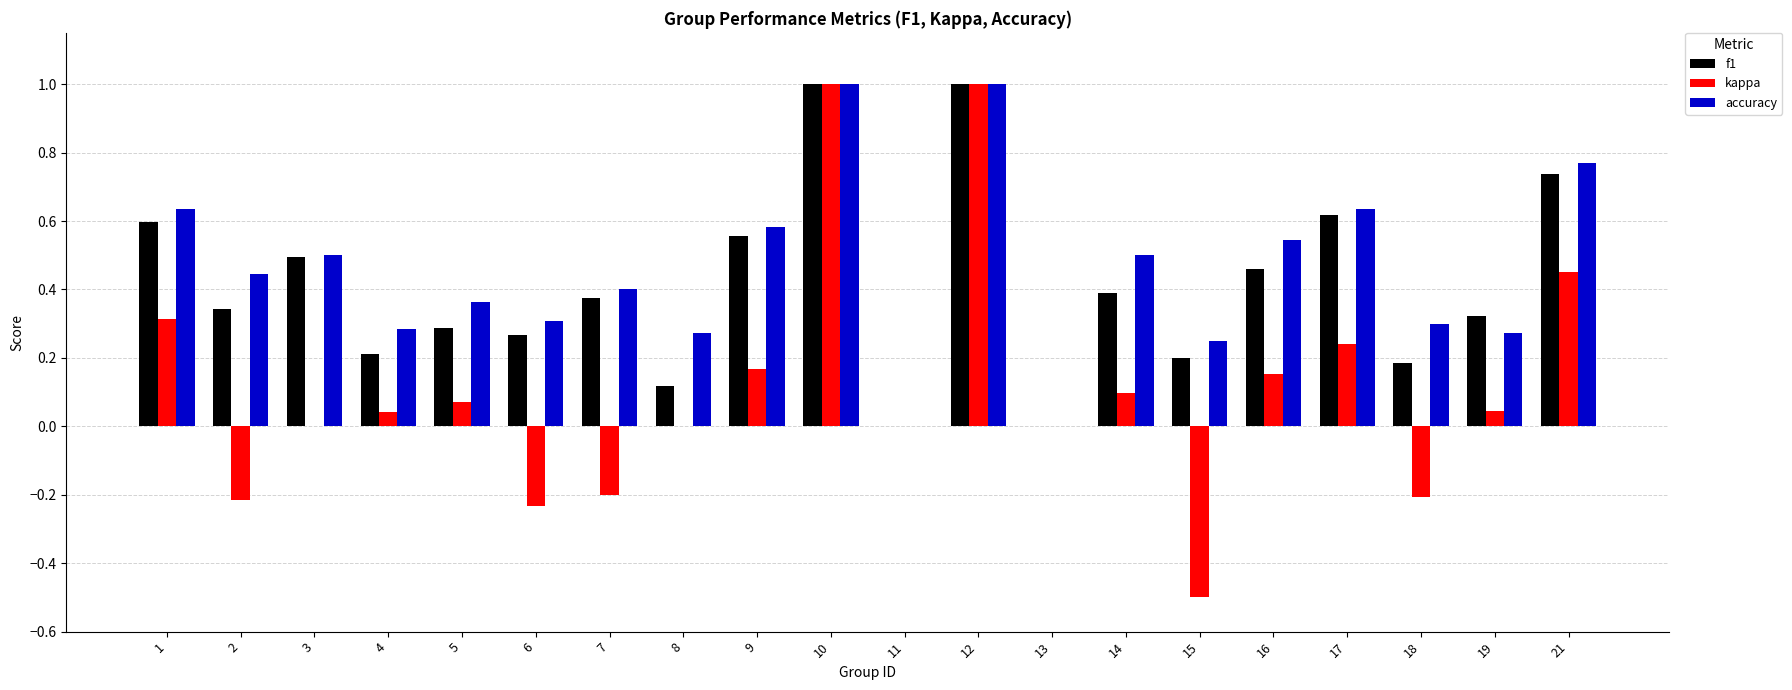

What is the sum of all f1 values?

8.2